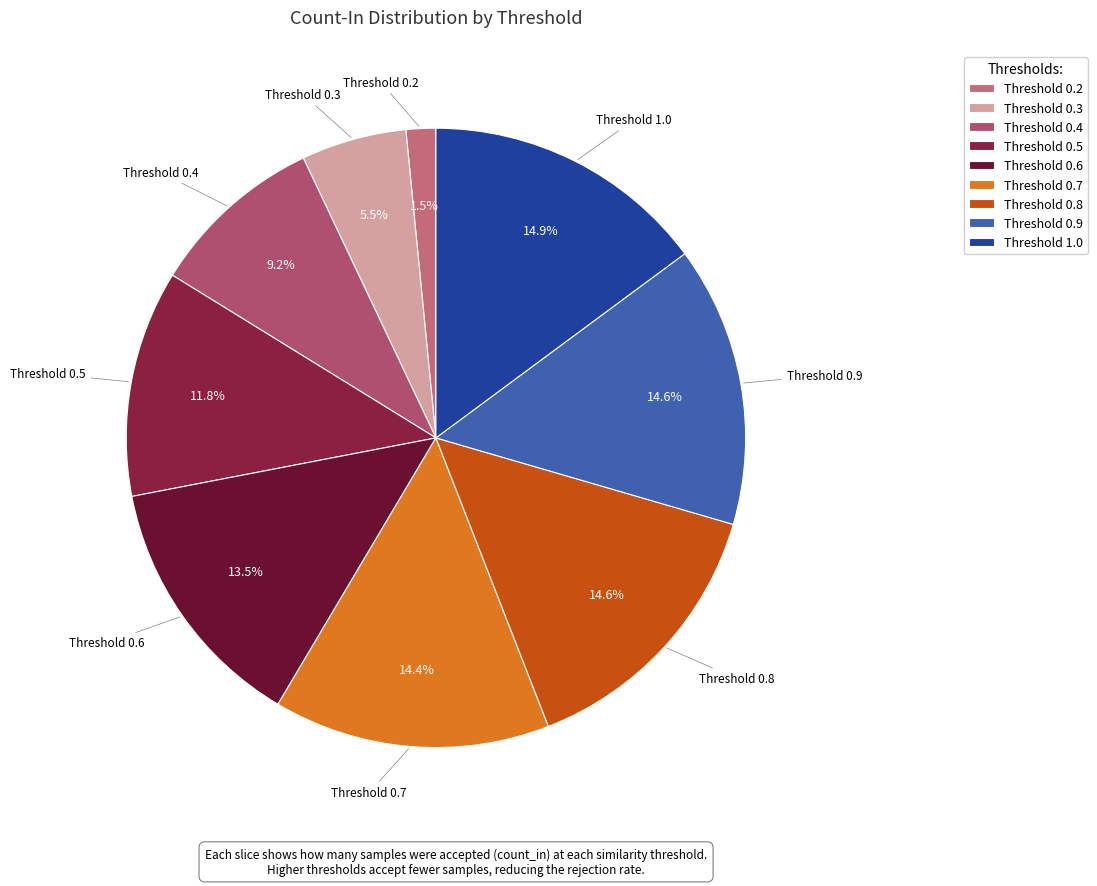

What is the smallest slice in the pie chart?

Threshold 0.2